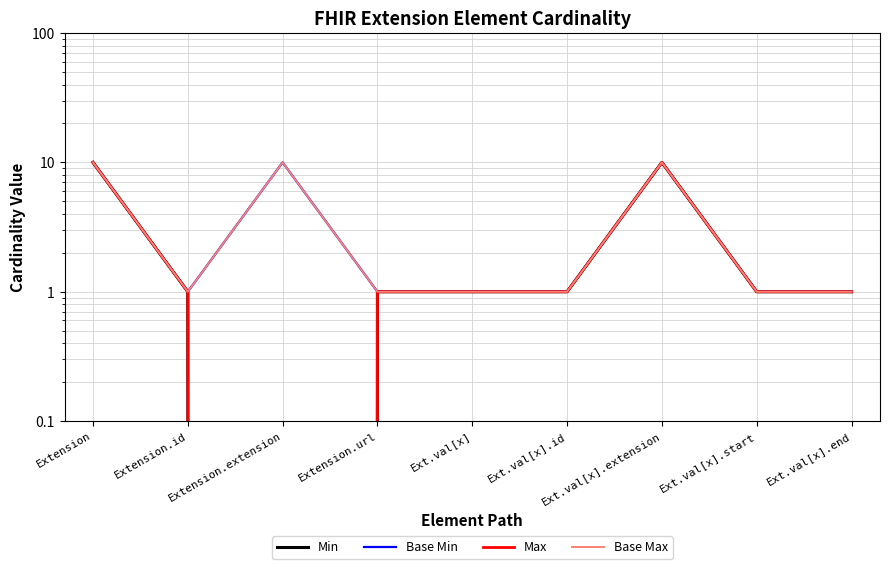

Reading left to right, extract all data points from this chart.

Min: 10	1	0	1	1	1	10	1	1
Base Min: 10	1	10	1	1	1	10	1	1
Max: 10	1	0	1	1	1	10	1	1
Base Max: 10	1	10	1	1	1	10	1	1